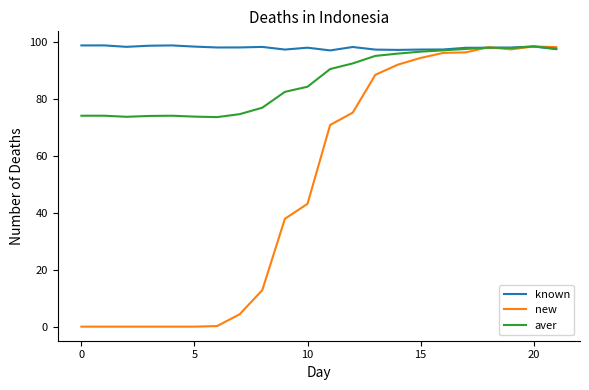

True or false: aver has more than 0 interior local peaks.

True